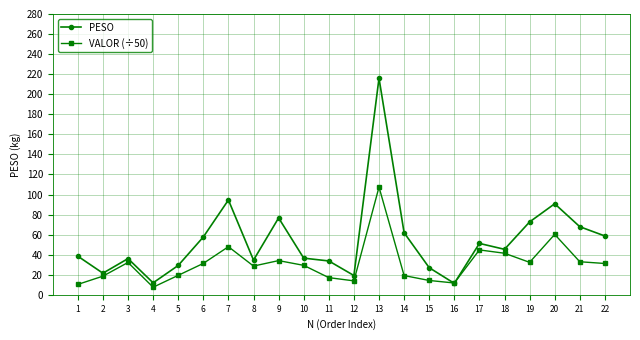

How many lines are shown in the chart?

2